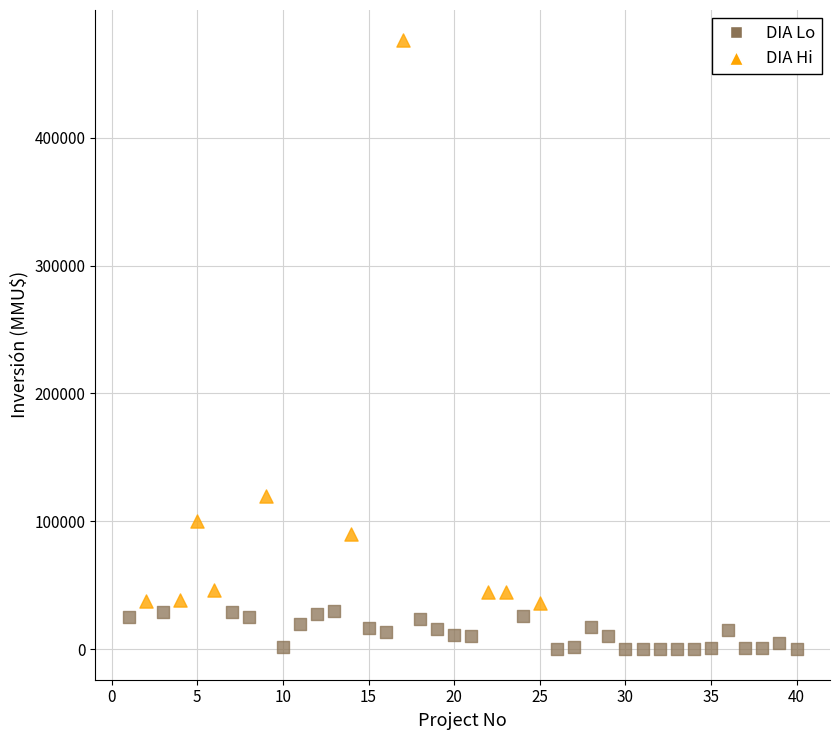

Which series contains the lowest Y value?

DIA Lo